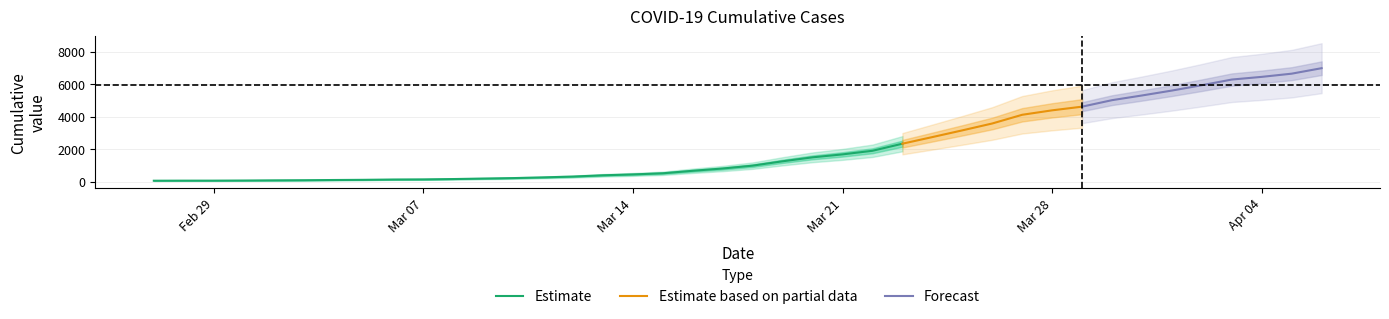

What is the difference between the maximum and minimum values?

6931